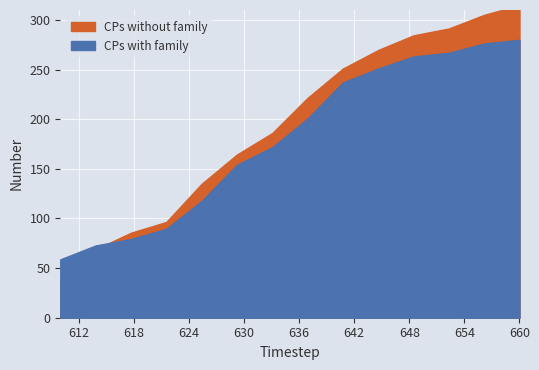

How many interior local peaks does the CPs without family series have?

3